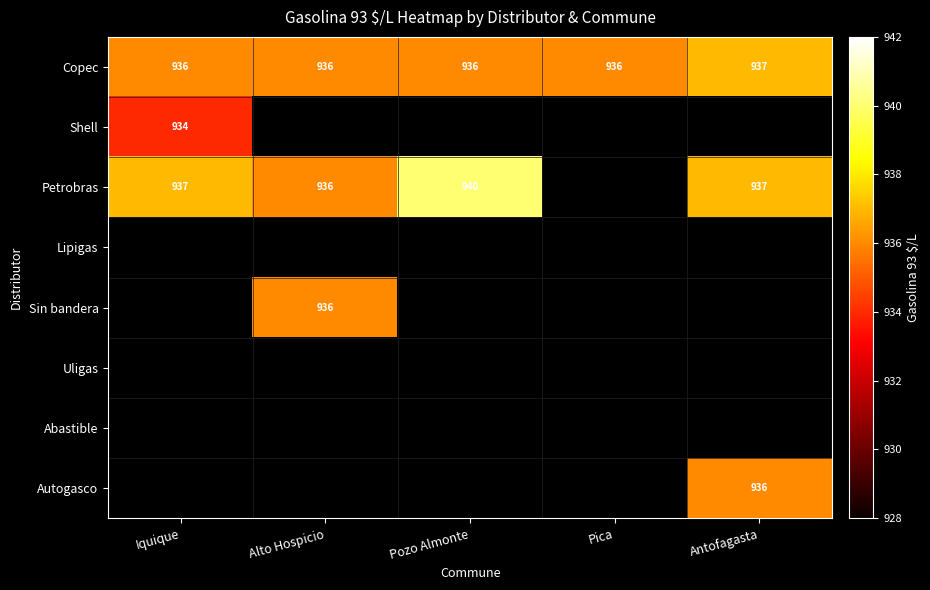

At how many categories does at least one series exceed 935?

5